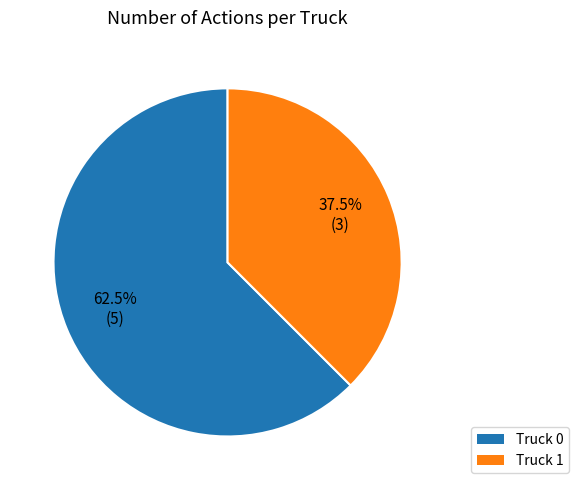

Is there any slice that represents more than half of the pie?

Yes